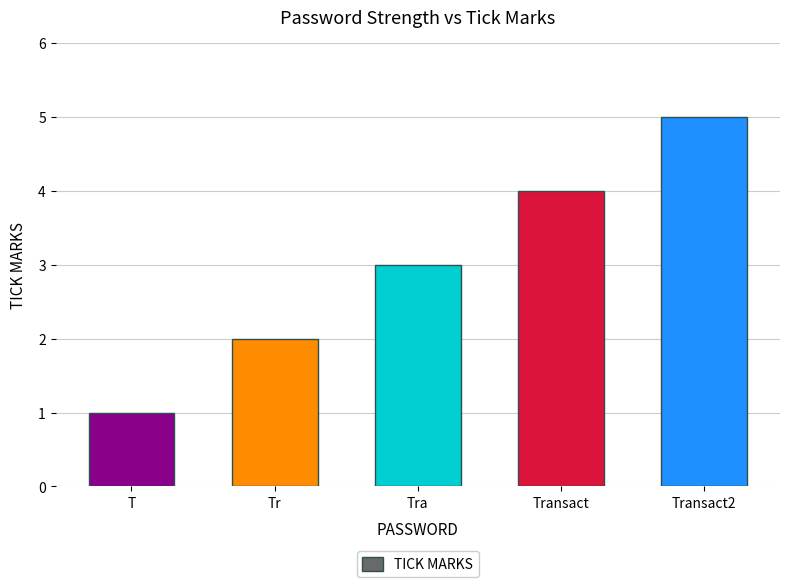

How many values are between 2 and 4?

3